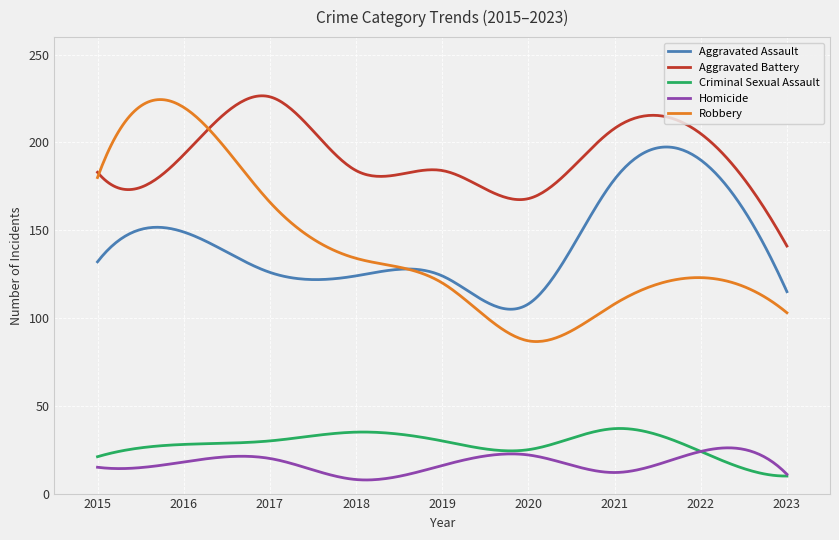

Which series has the largest range (max minus min)?

Robbery